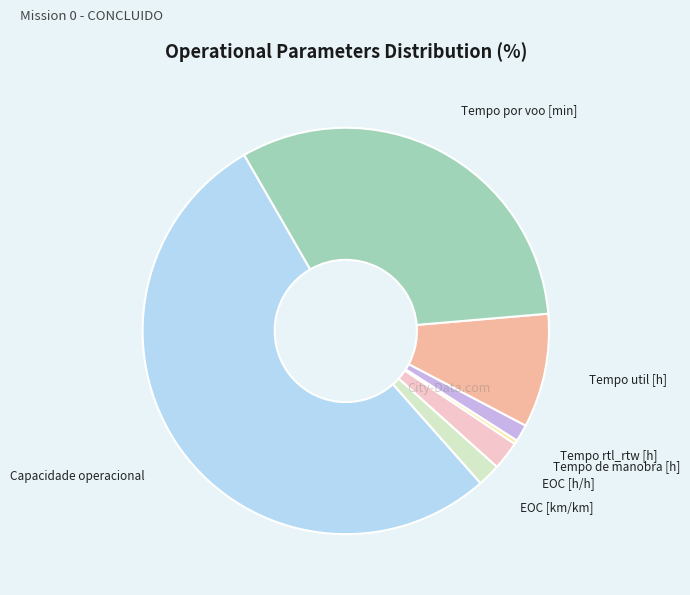

The Tempo rtl_rtw [h] slice represents 1% of the pie. True or false?

True